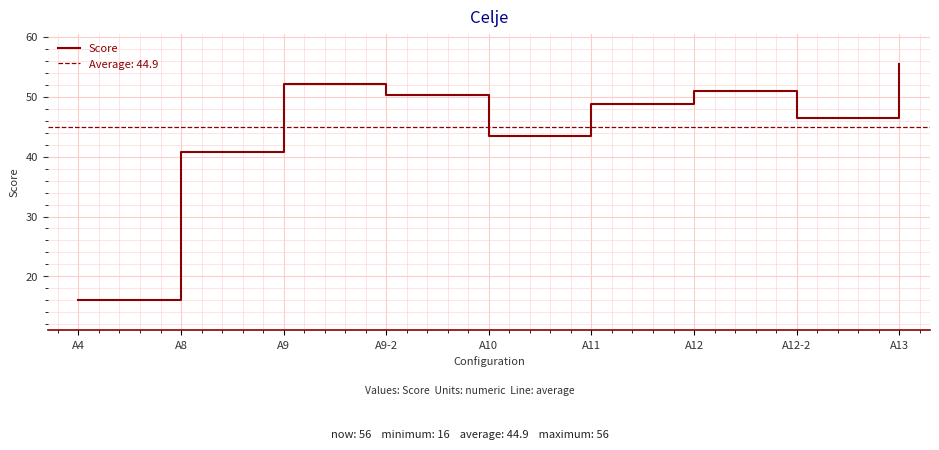

How many interior local peaks (higher than both neighbors) does the data have?

2